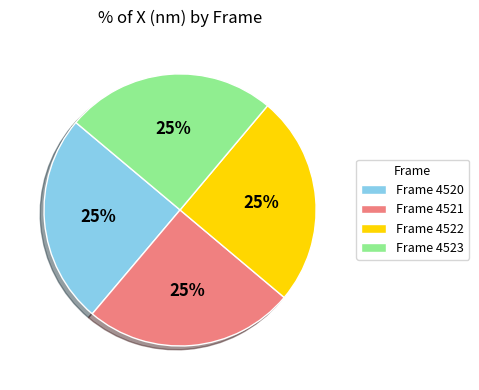

Is Frame 4523 the majority of the pie?

No